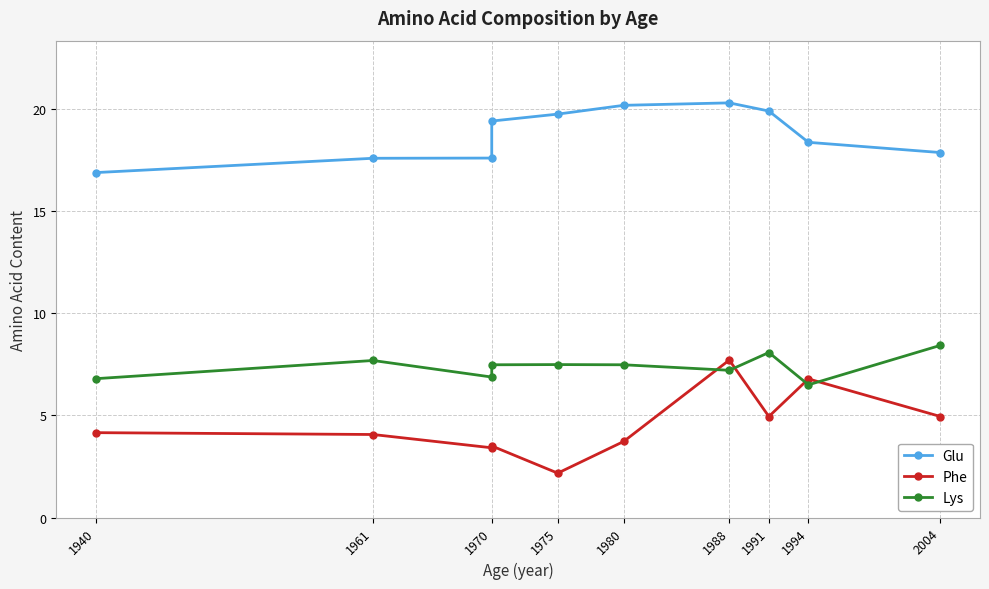

What is the label of the 3rd point from the left?

1970